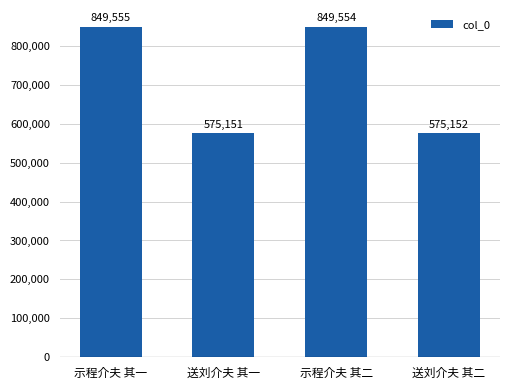

Where does the data first go above 849554?

示程介夫 其一